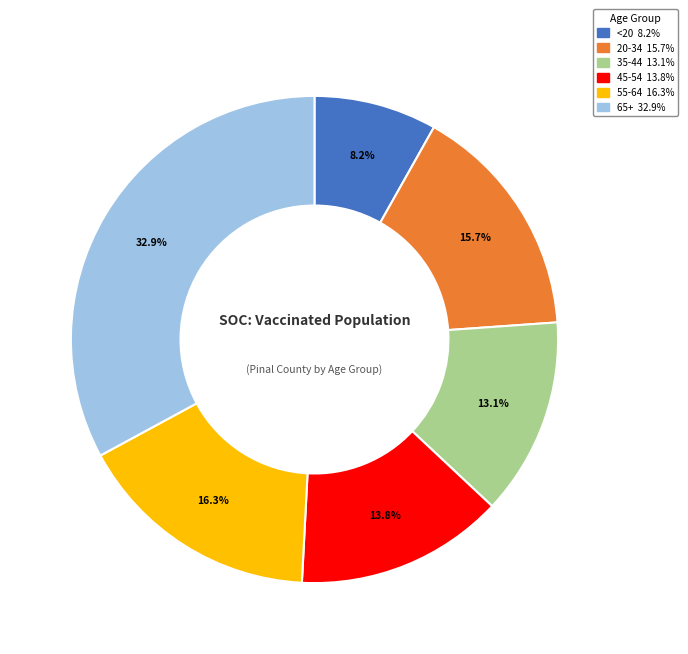

To the nearest percent, what is the combined percentage of 65+ and 45-54?

47%